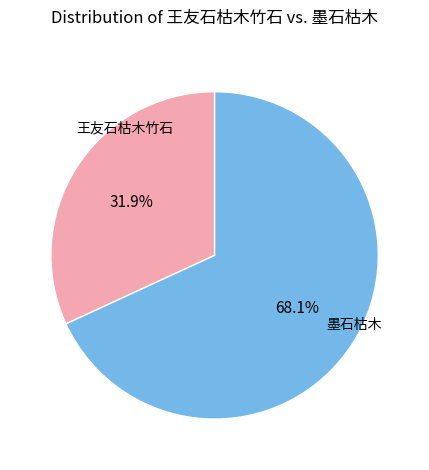

Which slice is the largest?

墨石枯木